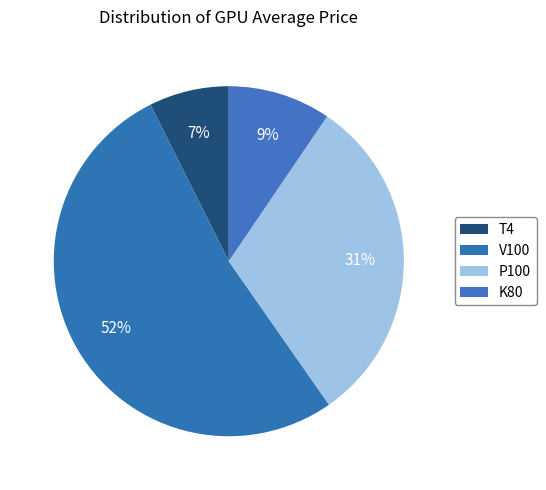

Count the number of slices in the pie.

4